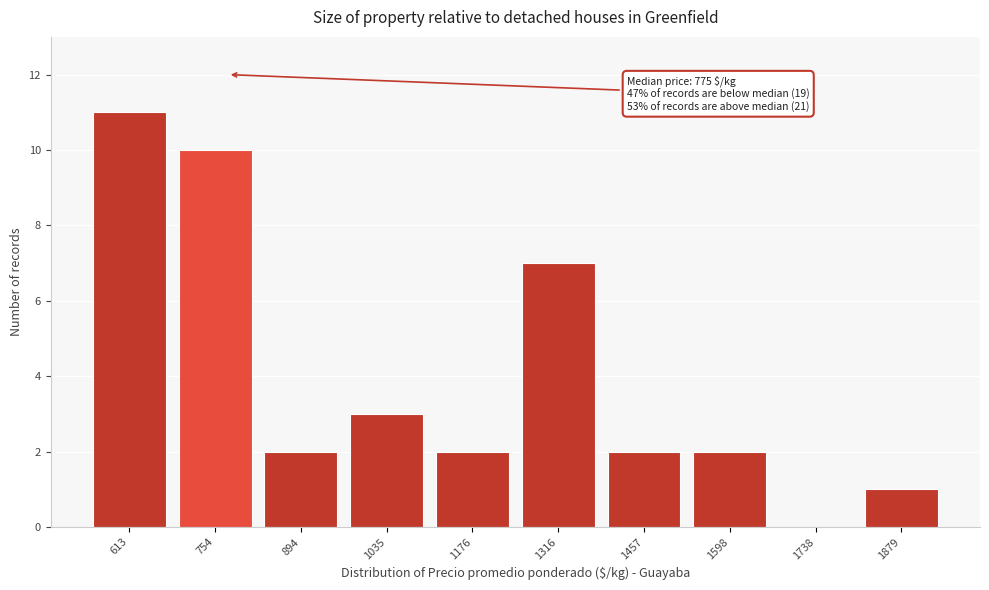

Over which range of the x-axis is the bar tallest?

540 to 680